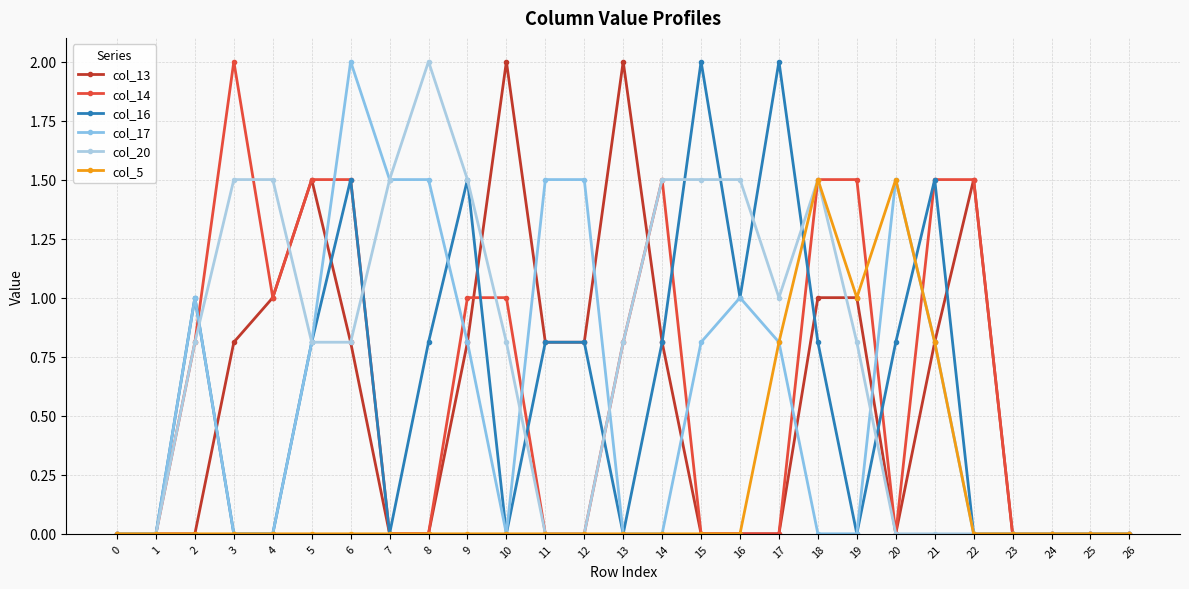

Reading left to right, transcribe all the data shown in this chart.

col_13: 0=0.0	1=0.0	2=0.0	3=0.8	4=1.0	5=1.5	6=0.8	7=0.0	8=0.0	9=0.8	10=2.0	11=0.8	12=0.8	13=2.0	14=0.8	15=0.0	16=0.0	17=0.0	18=1.0	19=1.0	20=0.0	21=0.8	22=1.5	23=0.0	24=0.0	25=0.0	26=0.0
col_14: 0=0.0	1=0.0	2=0.8	3=2.0	4=1.0	5=1.5	6=1.5	7=0.0	8=0.0	9=1.0	10=1.0	11=0.0	12=0.0	13=0.8	14=1.5	15=0.0	16=0.0	17=0.0	18=1.5	19=1.5	20=0.0	21=1.5	22=1.5	23=0.0	24=0.0	25=0.0	26=0.0
col_16: 0=0.0	1=0.0	2=1.0	3=0.0	4=0.0	5=0.8	6=1.5	7=0.0	8=0.8	9=1.5	10=0.0	11=0.8	12=0.8	13=0.0	14=0.8	15=2.0	16=1.0	17=2.0	18=0.8	19=0.0	20=0.8	21=1.5	22=0.0	23=0.0	24=0.0	25=0.0	26=0.0
col_17: 0=0.0	1=0.0	2=1.0	3=0.0	4=0.0	5=0.8	6=2.0	7=1.5	8=1.5	9=0.8	10=0.0	11=1.5	12=1.5	13=0.0	14=0.0	15=0.8	16=1.0	17=0.8	18=0.0	19=0.0	20=1.5	21=0.8	22=0.0	23=0.0	24=0.0	25=0.0	26=0.0
col_20: 0=0.0	1=0.0	2=0.8	3=1.5	4=1.5	5=0.8	6=0.8	7=1.5	8=2.0	9=1.5	10=0.8	11=0.0	12=0.0	13=0.8	14=1.5	15=1.5	16=1.5	17=1.0	18=1.5	19=0.8	20=0.0	21=0.0	22=0.0	23=0.0	24=0.0	25=0.0	26=0.0
col_5: 0=0.0	1=0.0	2=0.0	3=0.0	4=0.0	5=0.0	6=0.0	7=0.0	8=0.0	9=0.0	10=0.0	11=0.0	12=0.0	13=0.0	14=0.0	15=0.0	16=0.0	17=0.8	18=1.5	19=1.0	20=1.5	21=0.8	22=0.0	23=0.0	24=0.0	25=0.0	26=0.0